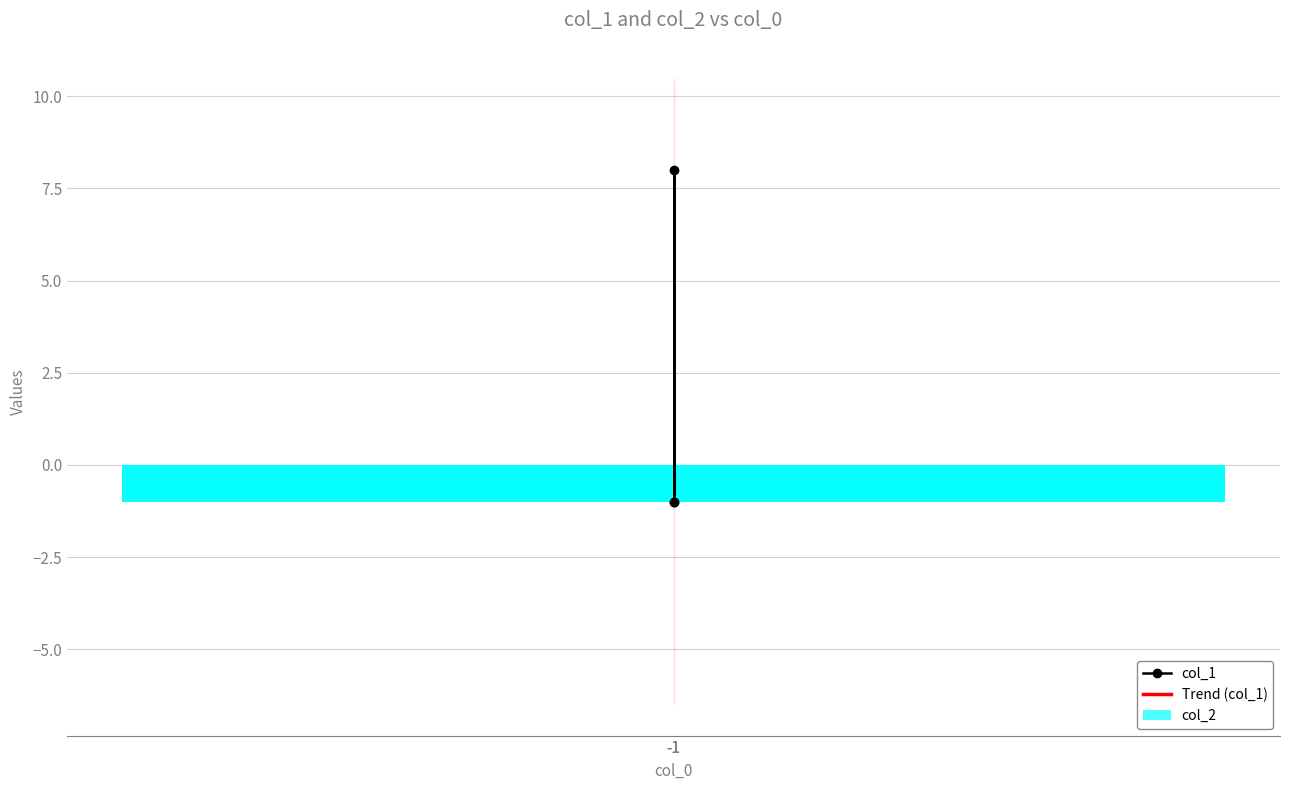

Reading left to right, extract all data points from this chart.

col_1: -1.0	8.0	-1.0
Trend (col_1): 2.0	2.0	2.0
col_2: -1.0	-1.0	-1.0